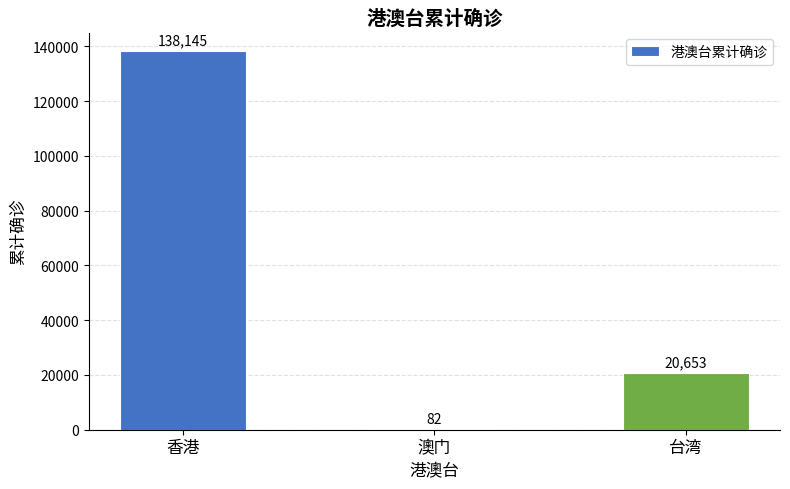

What is the change in value from 澳门 to 台湾?

+20571